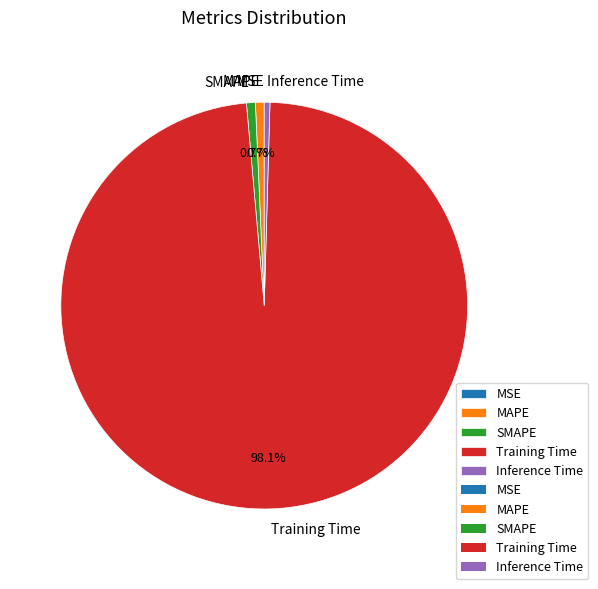

How much of the chart is everything except Training Time?

1.9%